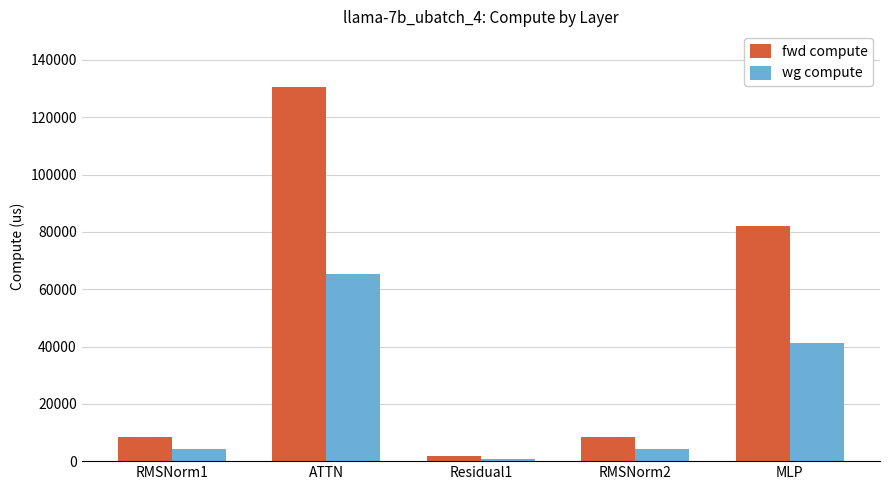

What is the value of the fwd compute bar at the 3rd from the left?

1837.6